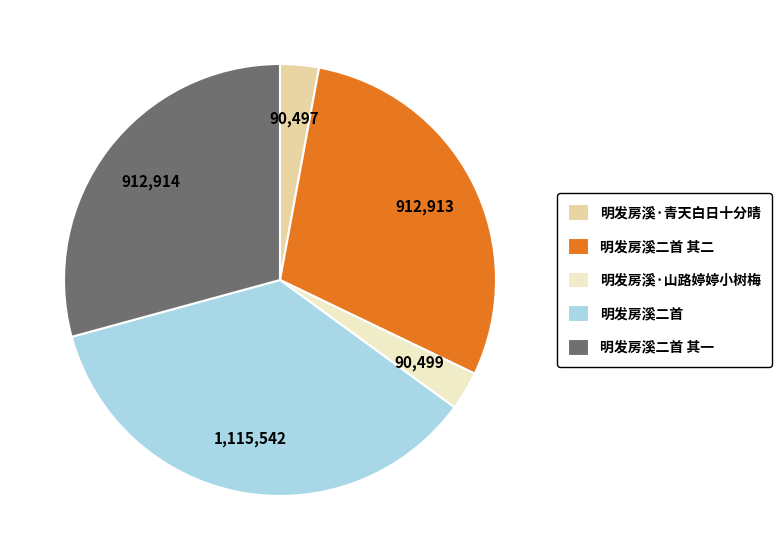

Is the sum of 明发房溪二首 and 明发房溪二首 其一 greater than half?

Yes